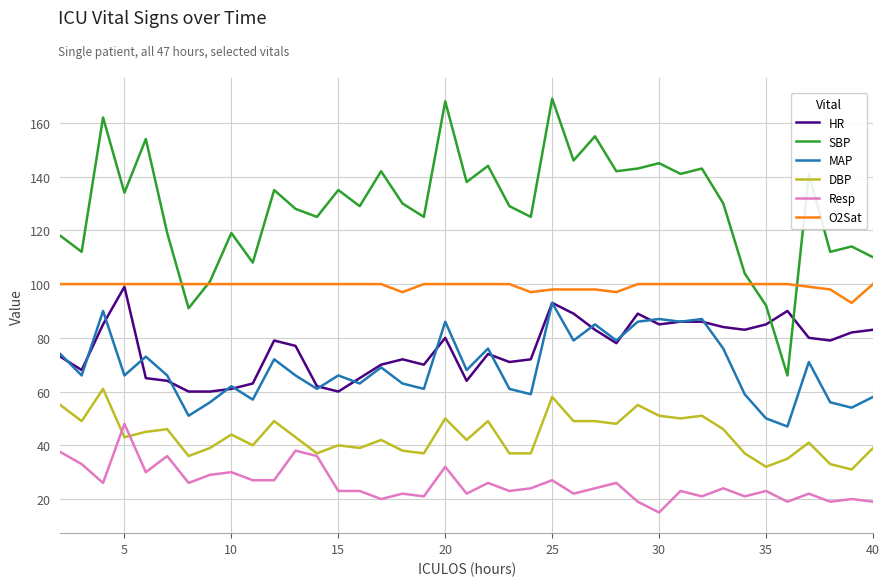

Which series has the largest range (max minus min)?

SBP